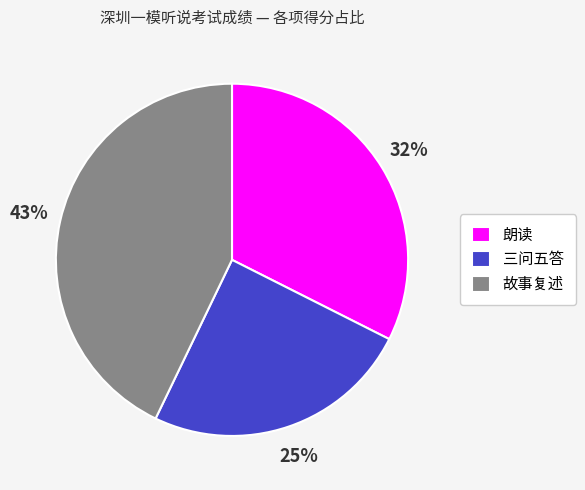

True or false: 朗读 accounts for 32% of the total.

True